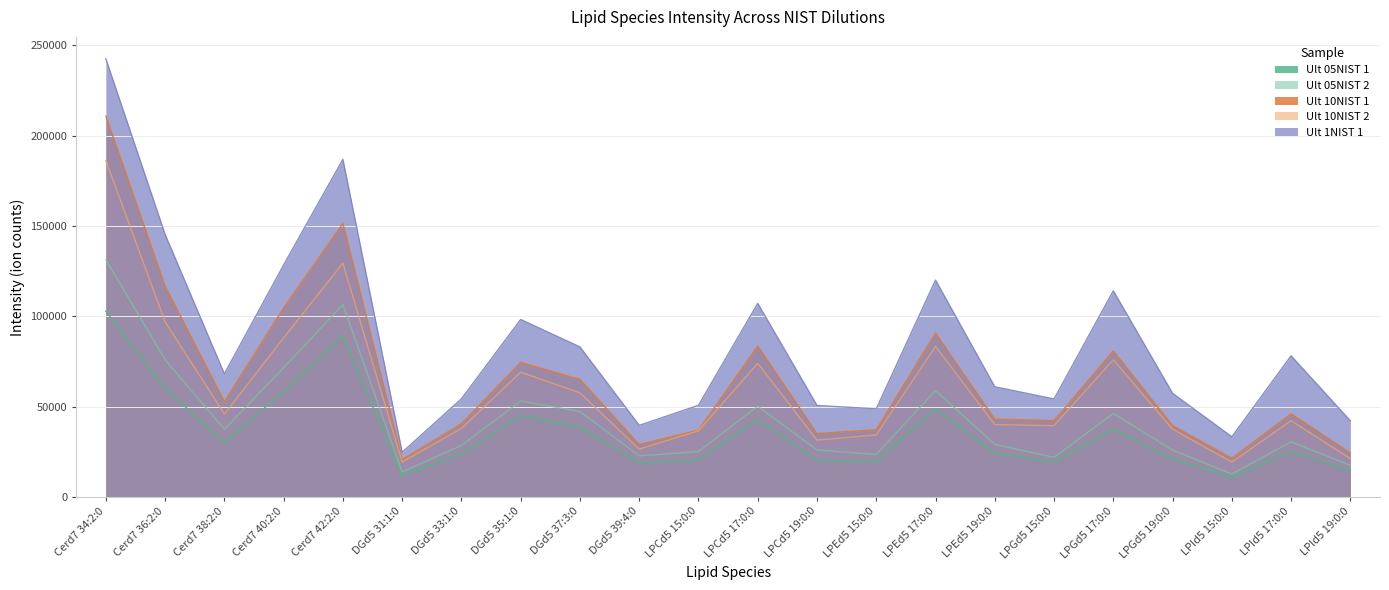

Reading right to left, what are all the values shown in this chart?

Ult_05NIST_1: 14505.2	25135.5	10732.6	20931.8	37521.9	19215.6	24039.8	48928.4	19524.4	20323.8	42820.2	20678.6	18794.3	38460.6	44991.9	23631.6	11756.4	88837.1	58387.5	29903.1	60181.1	102746.0
Ult_05NIST_2: 17486.7	30453.5	12643.6	25902.0	46170.5	21867.6	29065.5	58848.4	23465.6	25943.4	50196.3	25097.6	22691.3	47244.2	53058.9	28490.8	13776.7	106448.7	71490.2	37420.1	75913.3	131285.0
Ult_10NIST_1: 24263.1	45975.6	21392.4	39486.2	80733.6	42186.9	43004.3	90603.5	37152.2	35006.9	83463.0	36892.3	28993.8	64974.6	74430.8	40472.1	20618.3	151347.9	104530.8	52622.9	116647.1	210766.9
Ult_10NIST_2: 21193.6	42161.3	19251.8	37471.5	75907.0	39433.3	40003.4	83300.7	34274.5	31455.9	73946.3	36595.3	26430.9	57581.6	69049.2	37857.9	19339.8	129400.5	87983.5	45858.1	96907.0	186170.4
Ult_1NIST_1: 42074.5	78070.3	33253.6	57312.4	114040.3	54177.2	60940.6	119965.0	48710.0	50596.6	107103.8	50674.4	39563.3	82996.1	98175.7	54267.8	24680.3	186811.6	128359.1	68069.6	145236.1	242465.1